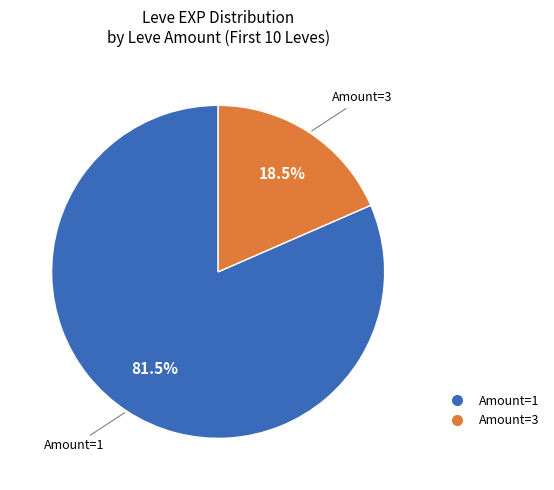

Count the number of slices in the pie.

2